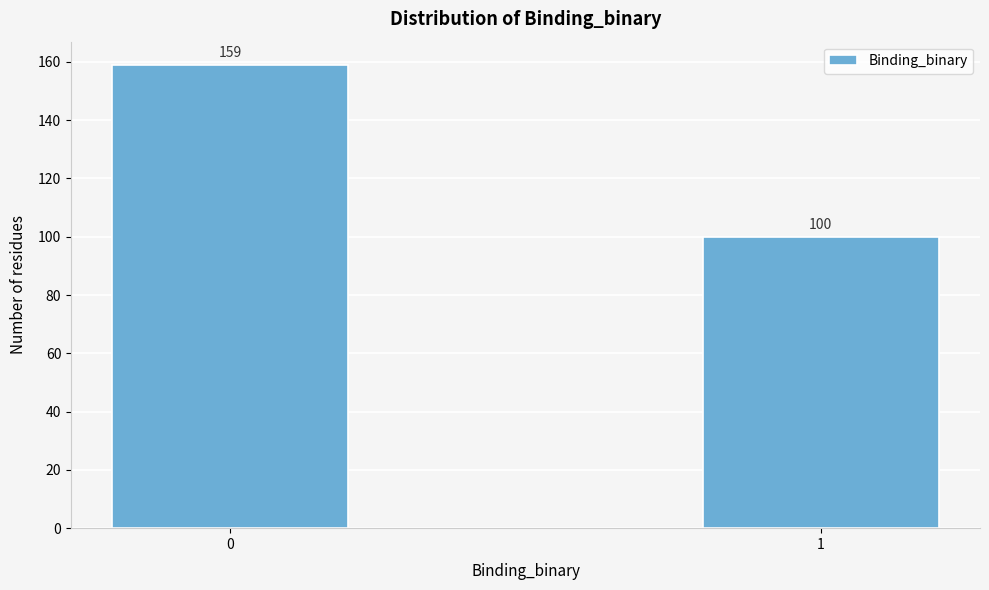

Reading right to left, what are all the values shown in this chart?

1=100	0=159